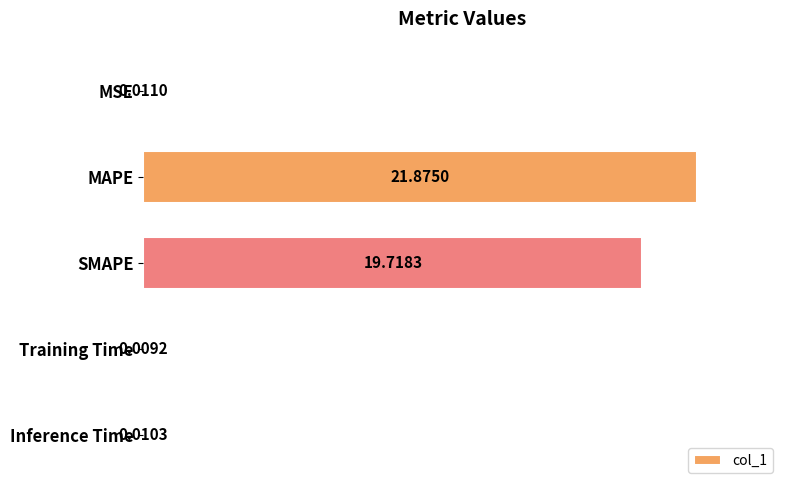

Are the bars horizontal?

Yes